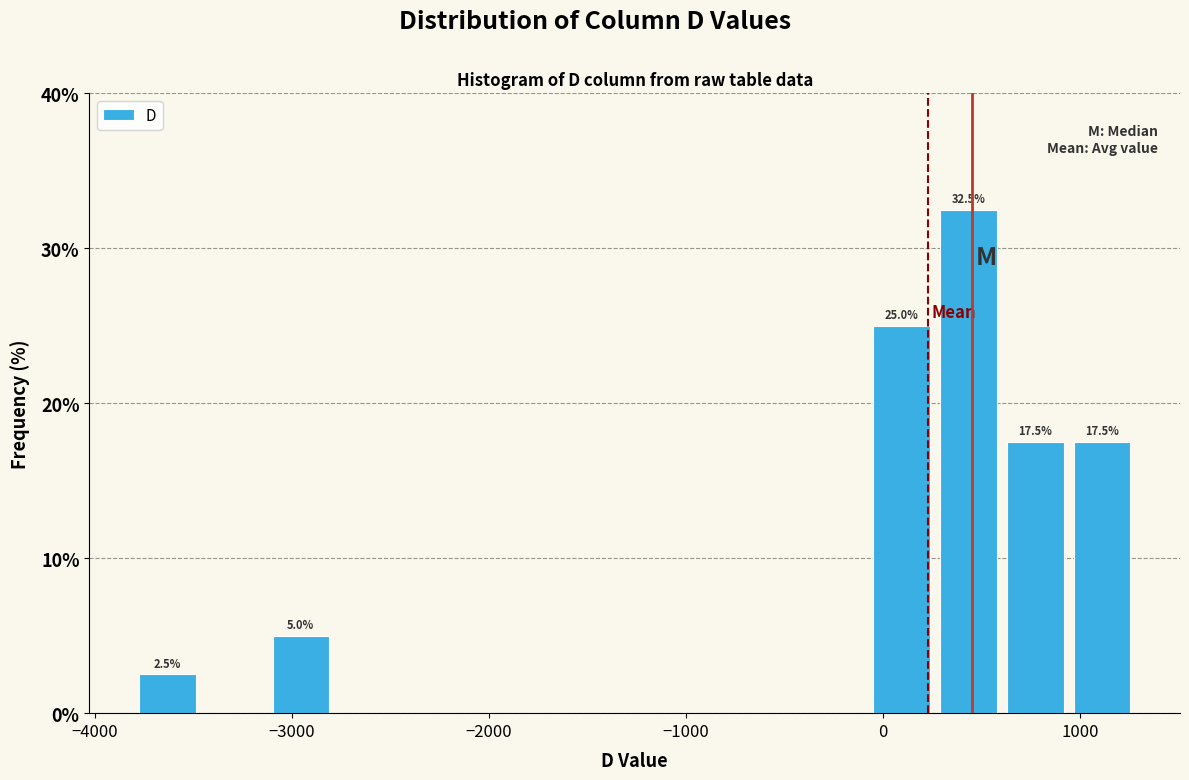

Around what value on the x-axis is the tallest bar? Give the approximate position of its centre, as read against the axis.

400